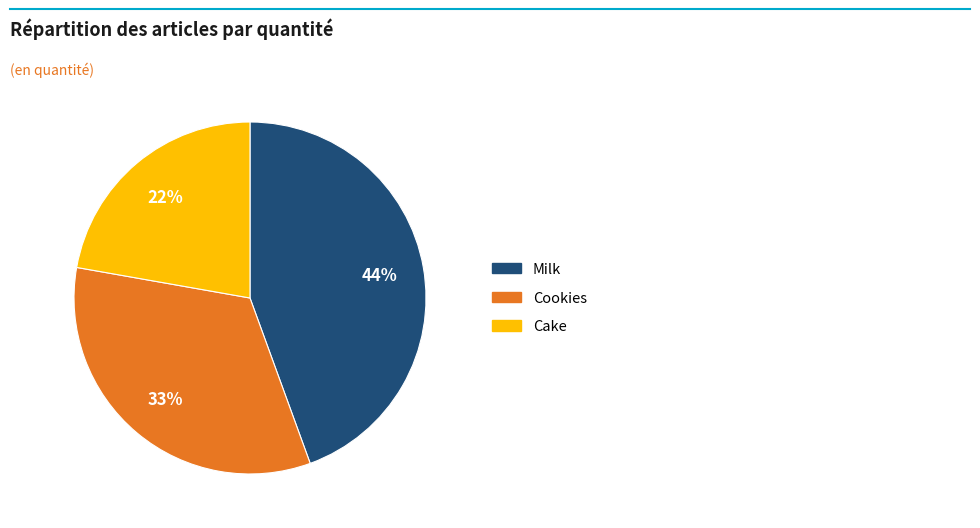

To the nearest percent, what is the average slice percentage?

33%